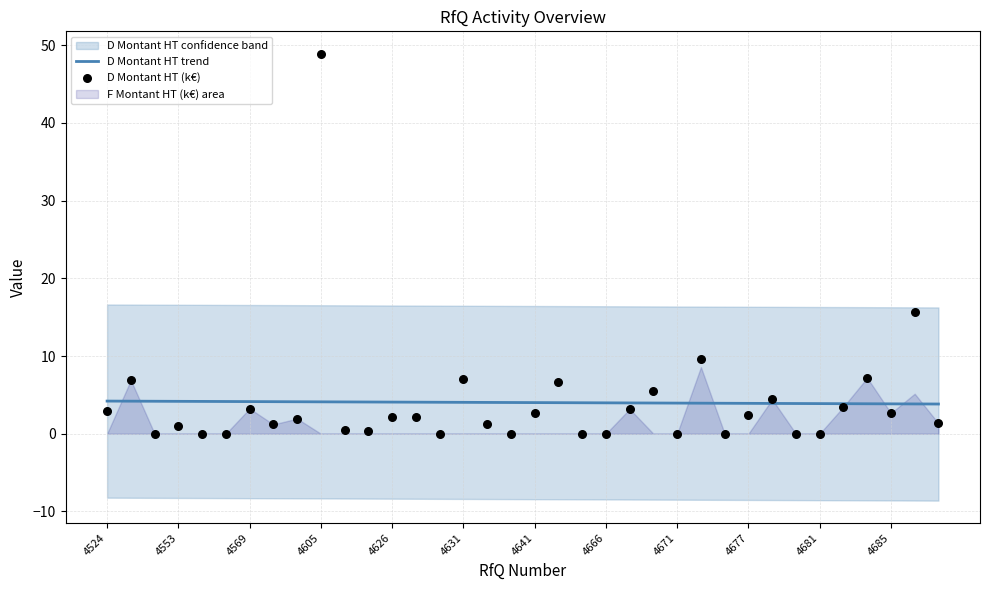

The D Montant HT trend series shows 4.2 at 4524. True or false?

True